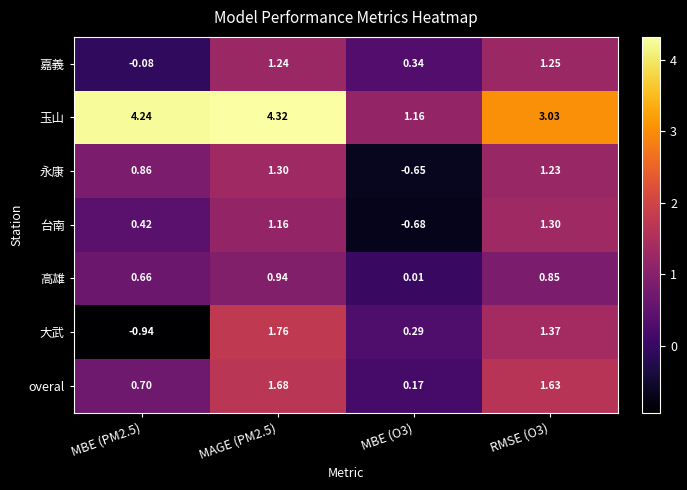

At how many categories does at least one series exceed 4?

2